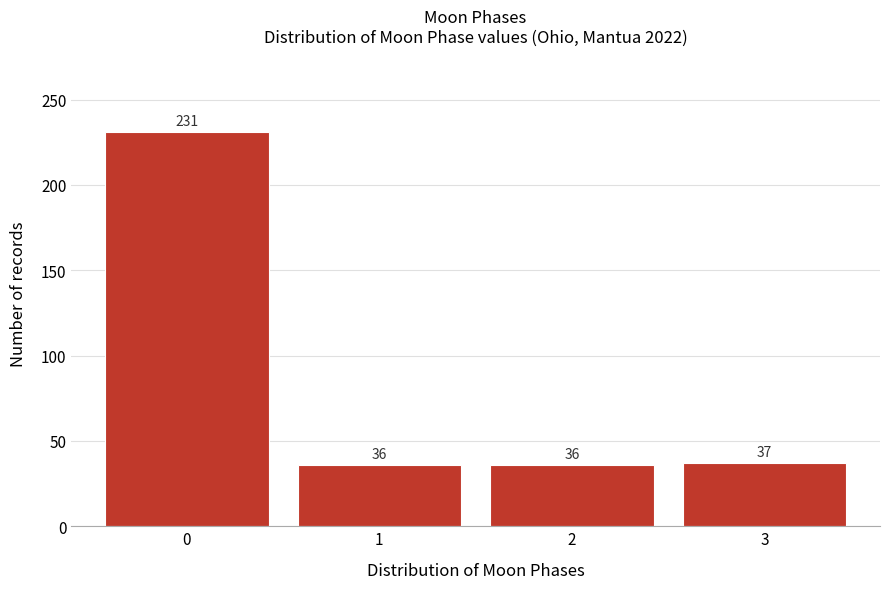

Reading right to left, list all the values displayed in this chart.

37	36	36	231